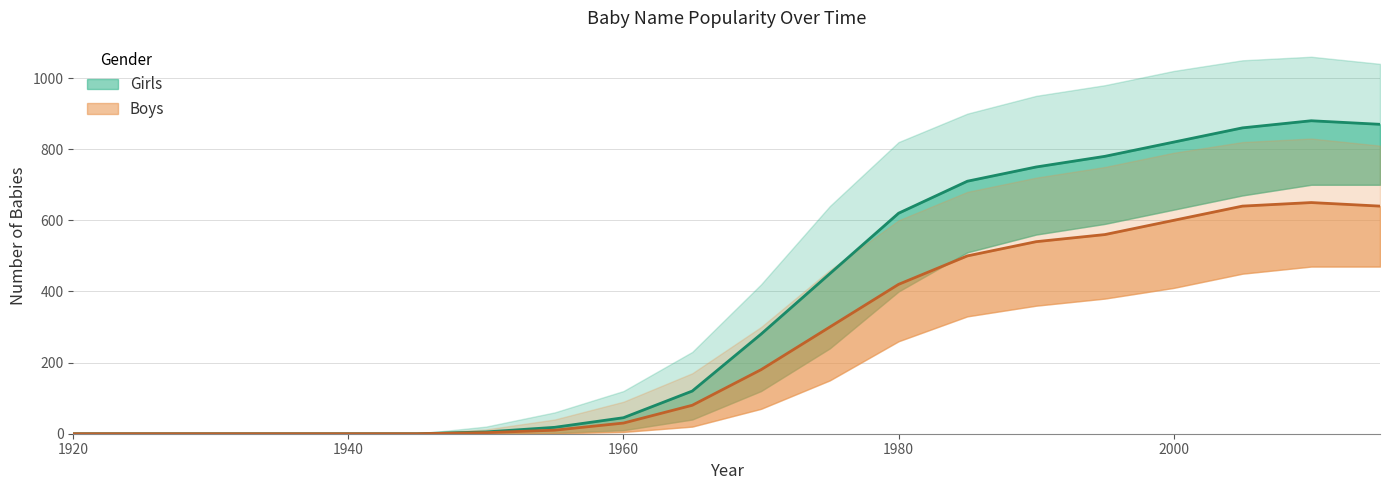

What is the difference between the maximum and minimum values in the Boys series?

650